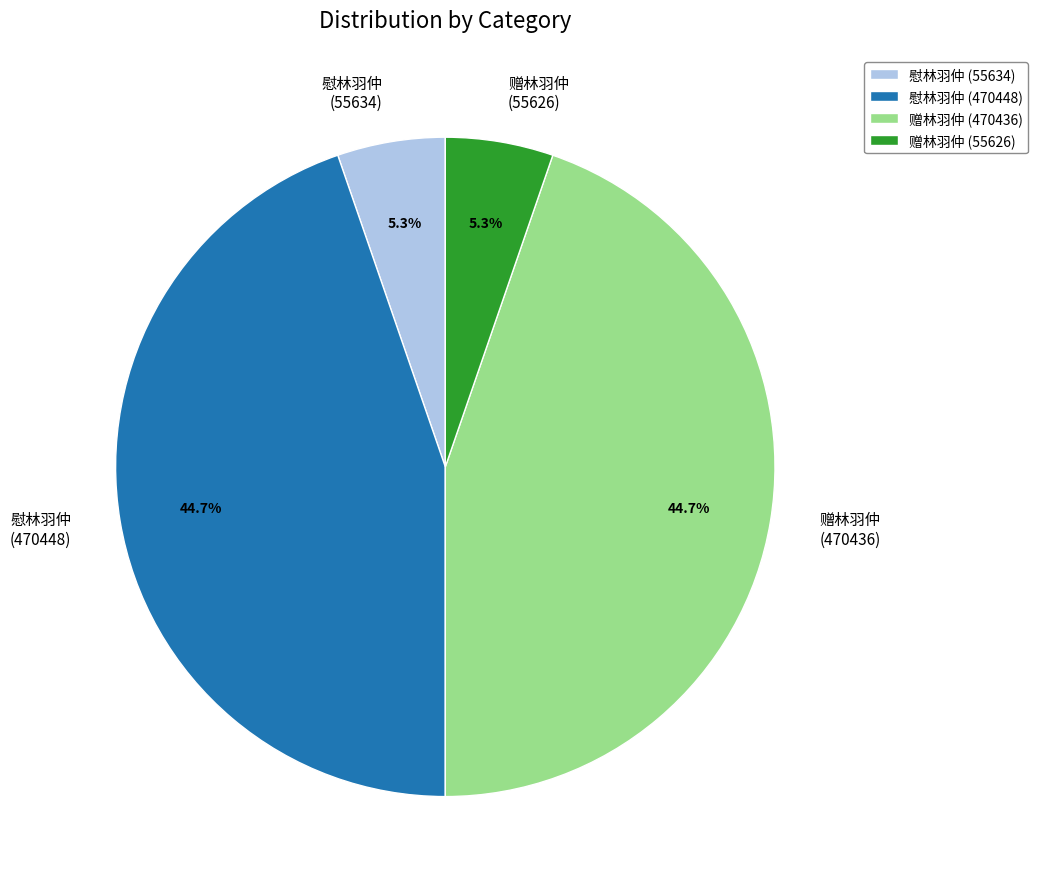

Is there a majority slice in this chart?

No